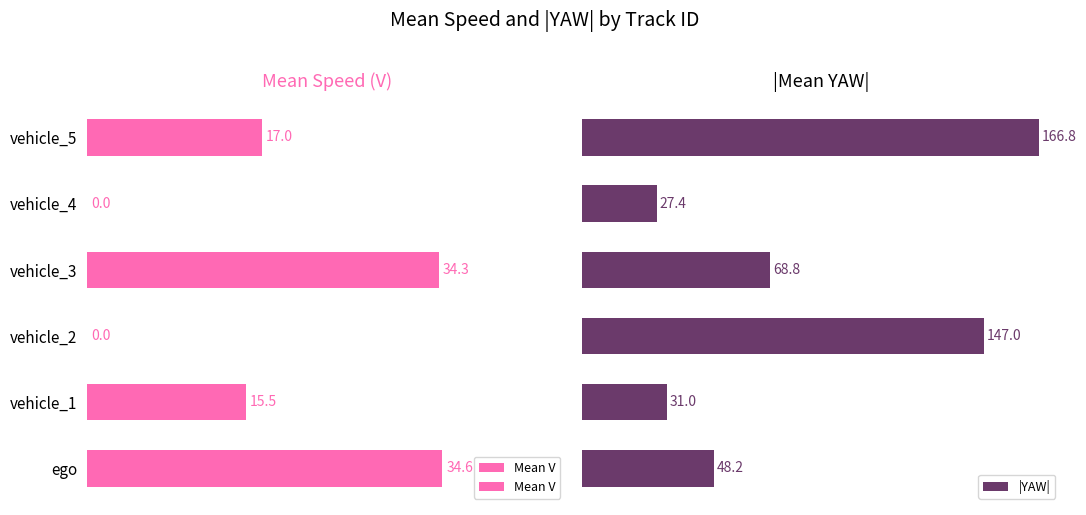

How many groups of bars are there?

6